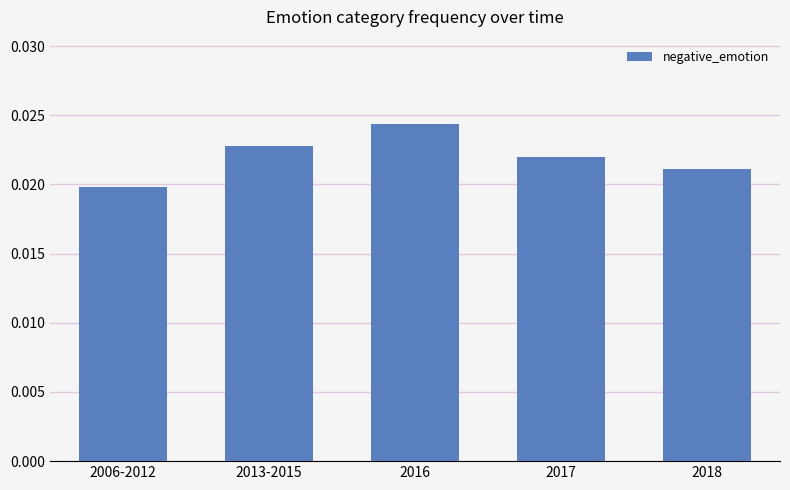

What is the sum of all values?

0.1